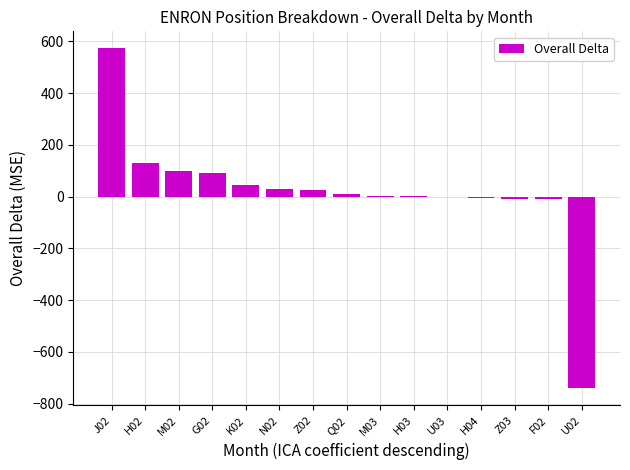

What is the sum of all values?

239